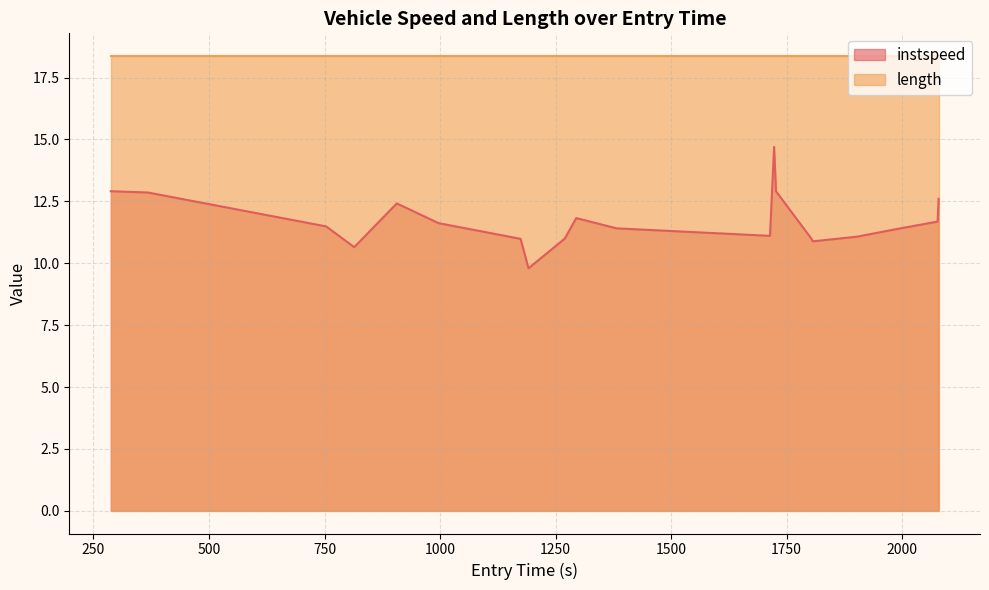

Rank the series by their average value, from lowest to highest.

instspeed, length